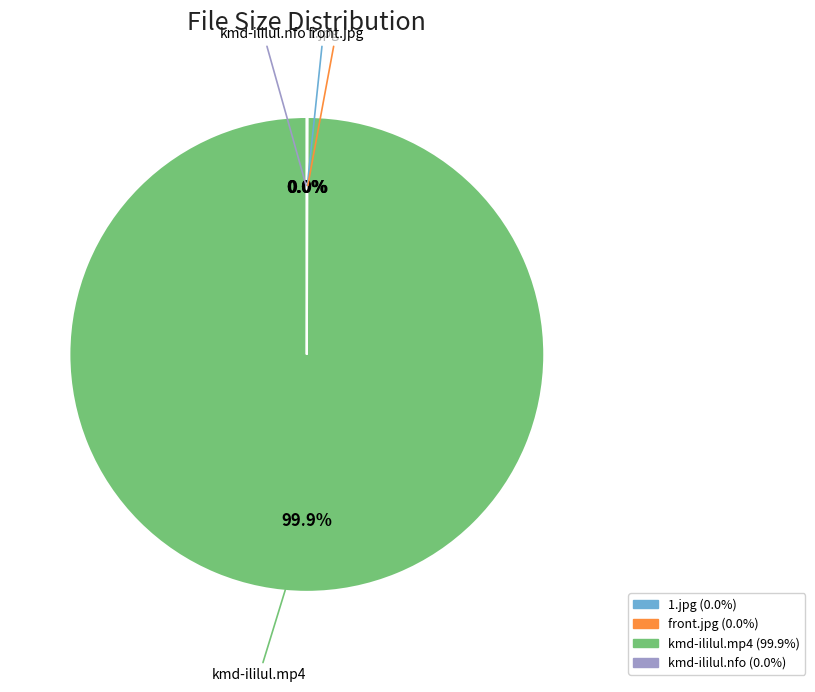

What is the largest slice in the pie chart?

kmd-ililul.mp4